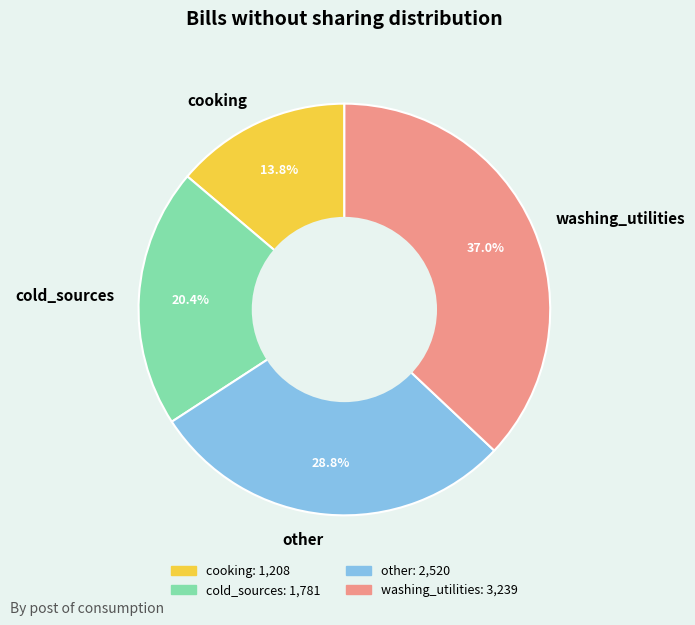

To the nearest percent, what portion does cooking represent?

14%